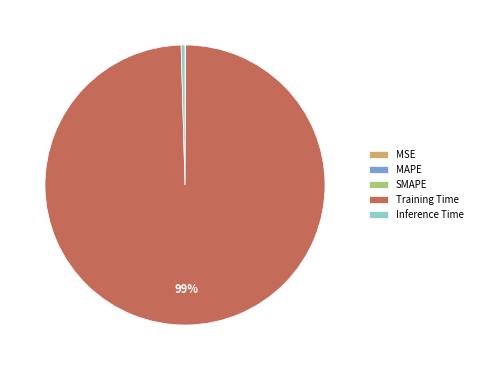

To the nearest percent, what is the average slice percentage?

20%